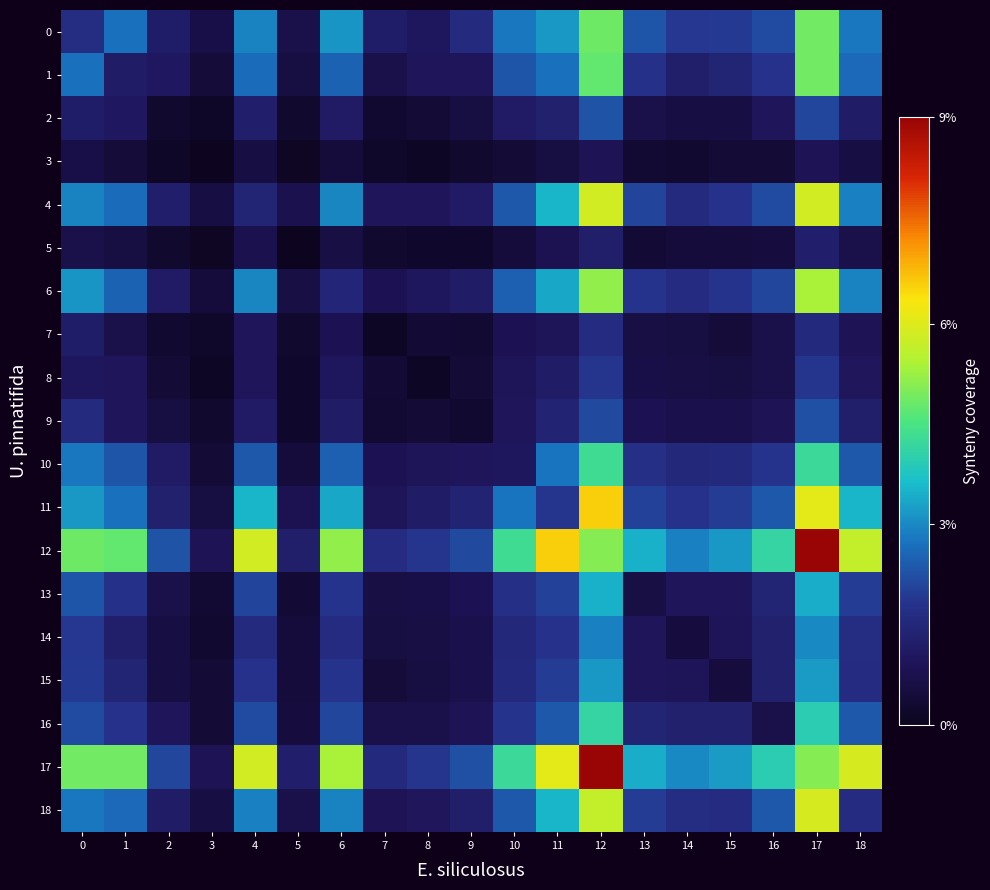

At 1, list the series in order from smallest to largest.

3, 5, 7, 9, 8, 2, 1, 14, 15, 13, 16, 10, 6, 18, 4, 11, 0, 12, 17